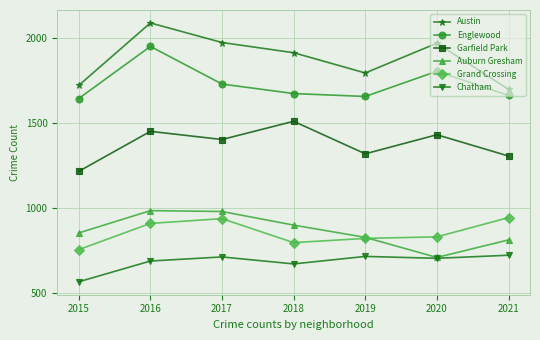

True or false: Englewood and Chatham cross at least once.

False